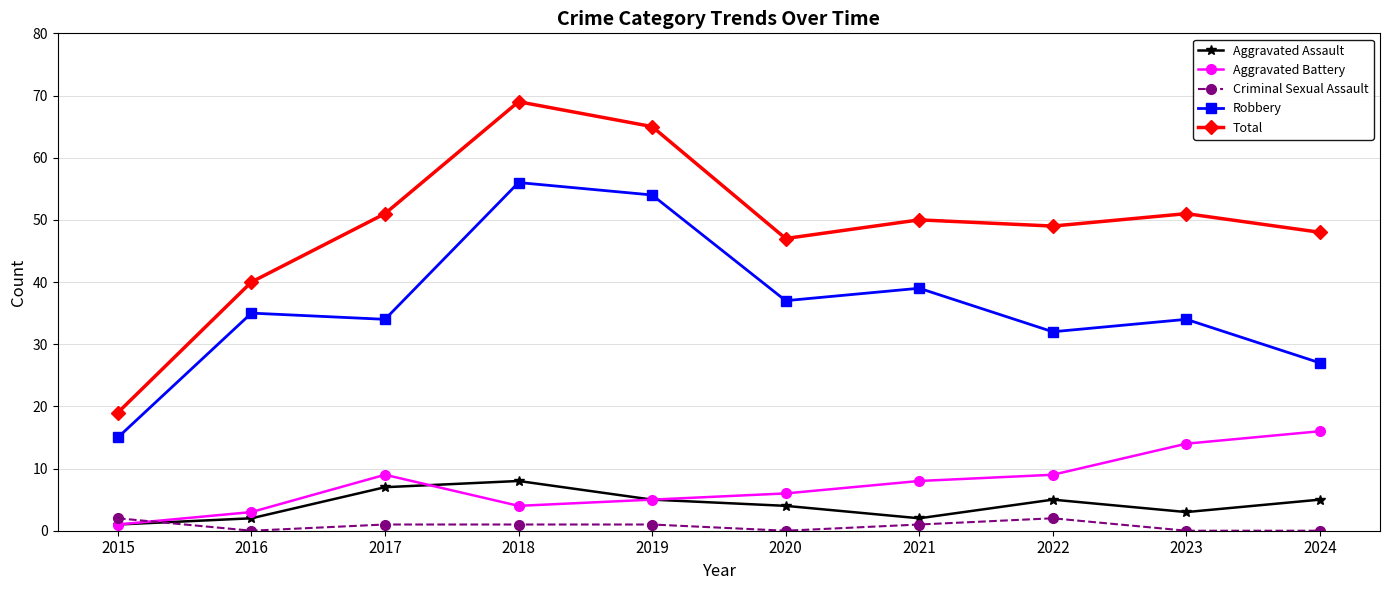

True or false: Total and Aggravated Assault intersect in this chart.

False